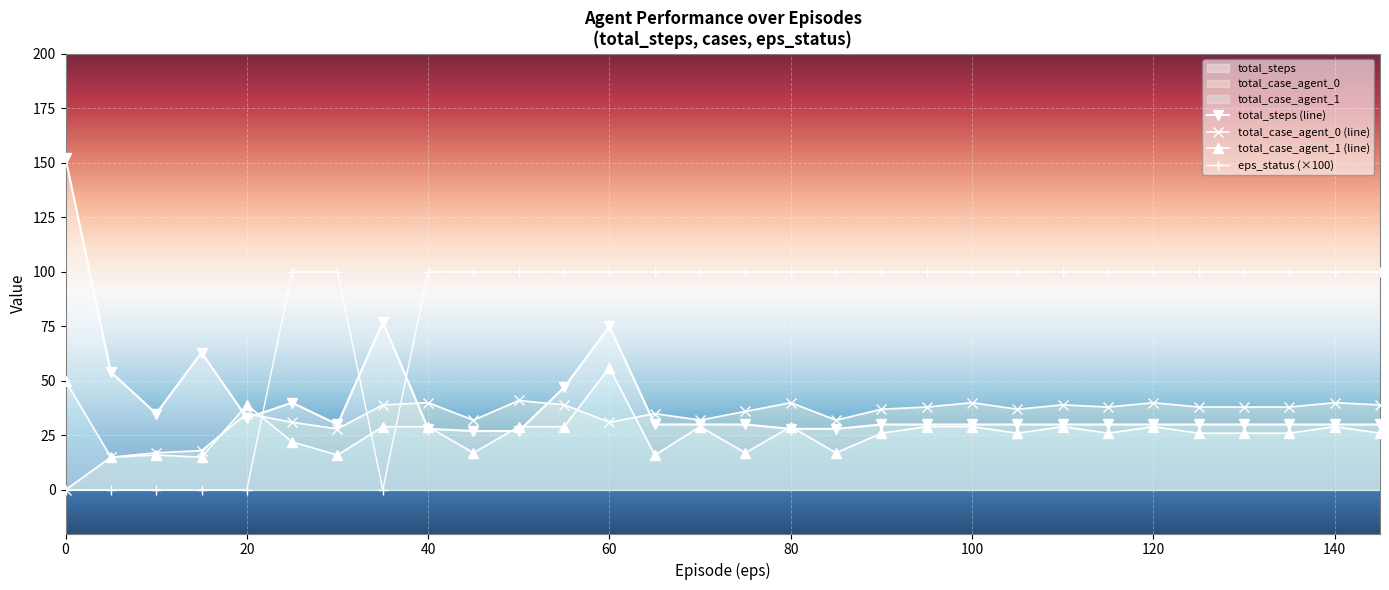

What is the lowest value of the total_steps series?

27